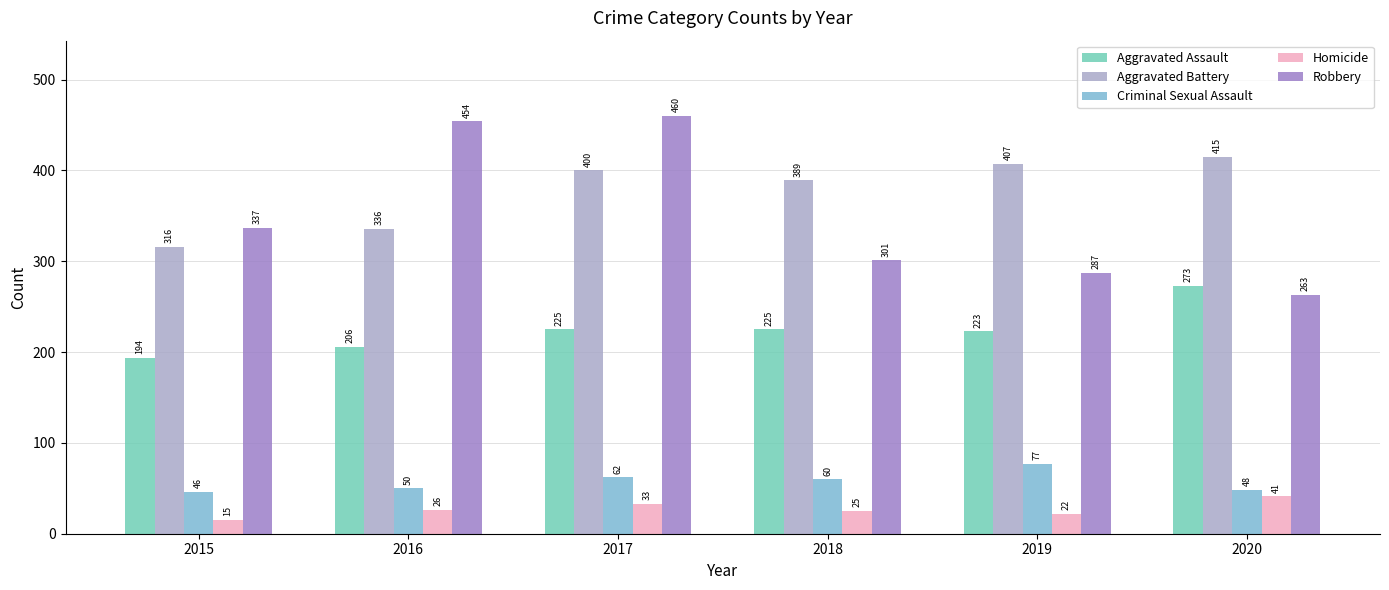

Reading left to right, list all the values displayed in this chart.

Aggravated Assault: 2015=194	2016=206	2017=225	2018=225	2019=223	2020=273
Aggravated Battery: 2015=316	2016=336	2017=400	2018=389	2019=407	2020=415
Criminal Sexual Assault: 2015=46	2016=50	2017=62	2018=60	2019=77	2020=48
Homicide: 2015=15	2016=26	2017=33	2018=25	2019=22	2020=41
Robbery: 2015=337	2016=454	2017=460	2018=301	2019=287	2020=263